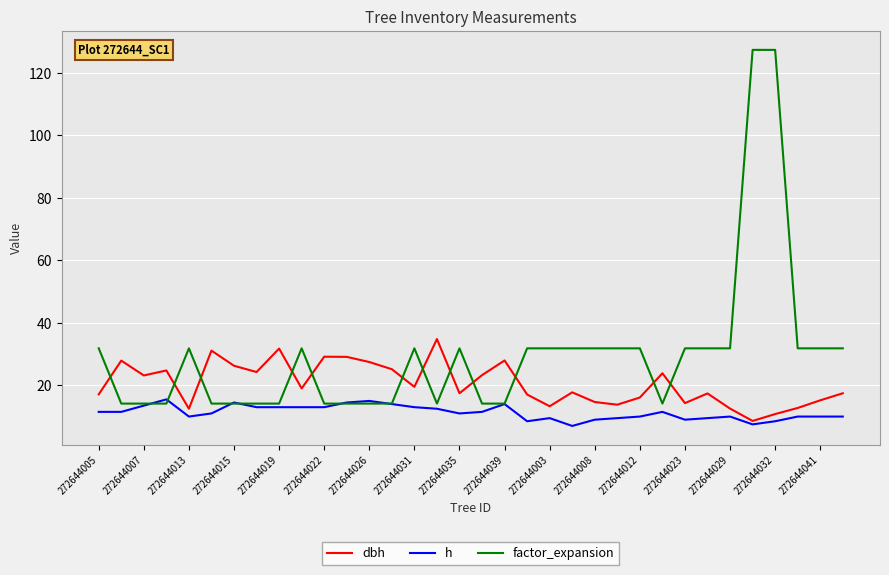

What is the greatest value displayed?

127.3